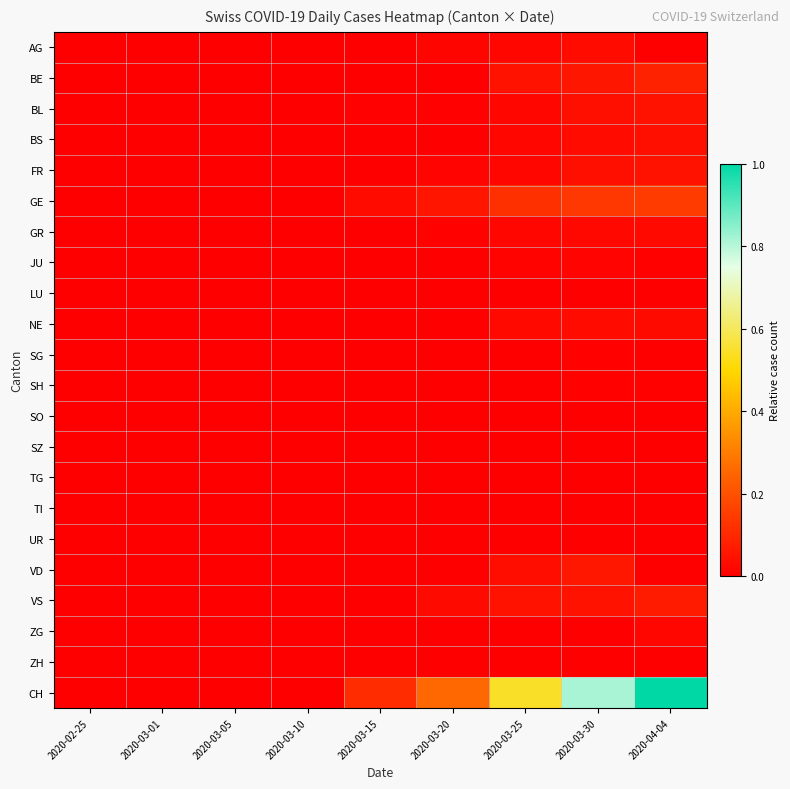

At how many categories does at least one series exceed 0?

5